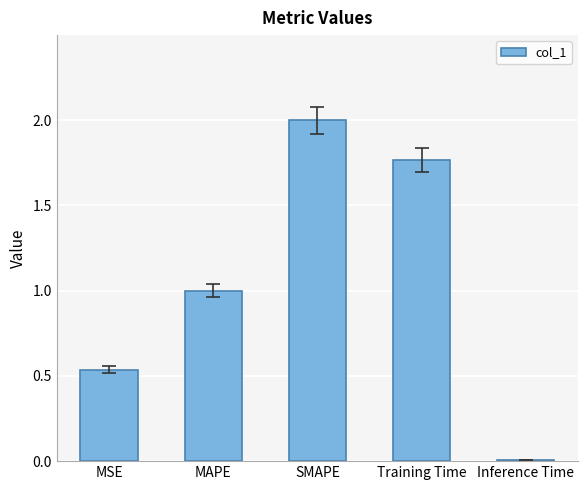

The chart shows a value of 1.0 at MAPE. True or false?

True